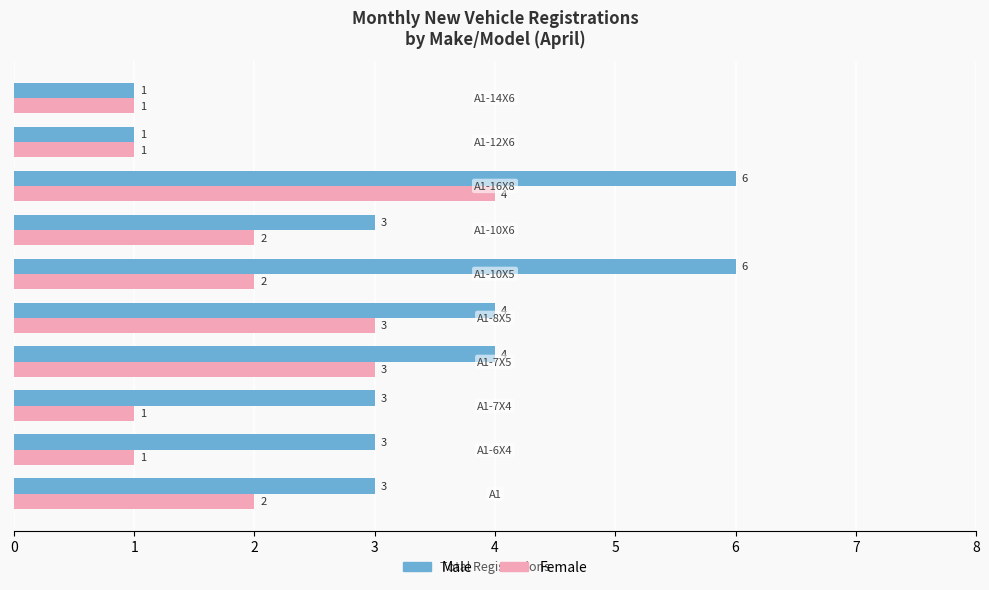

Rank the series by their average value, from highest to lowest.

Male, Female